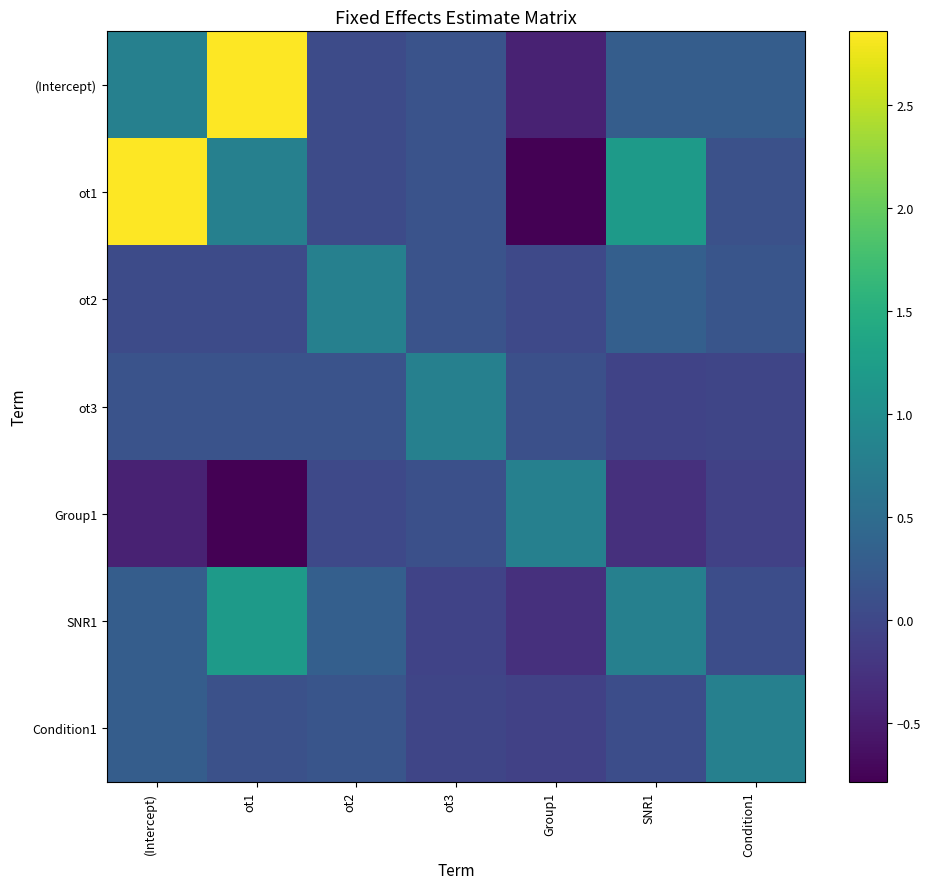

Which series has the largest total across all categories?

ot1